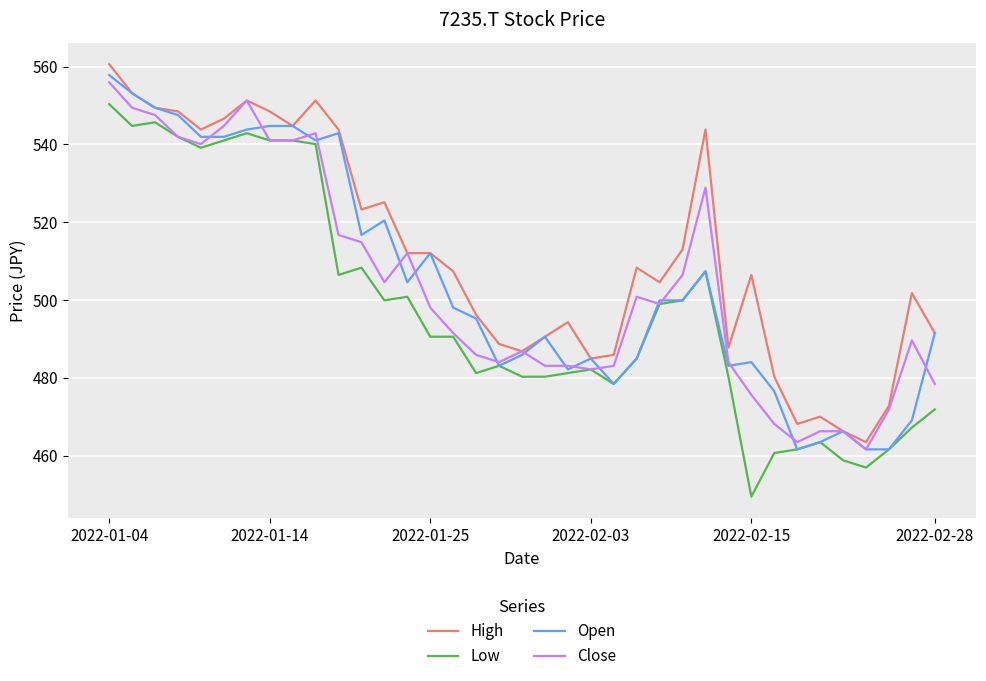

Reading left to right, transcribe all the data shown in this chart.

High: 560.6	553.1	549.4	548.5	543.8	546.6	551.3	548.5	544.7	551.3	543.8	523.2	525.1	512.0	512.0	507.4	496.1	488.7	486.8	490.5	494.3	484.9	485.9	508.3	504.6	513.0	543.8	487.7	506.4	480.3	468.1	470.0	466.2	463.4	472.8	501.8	491.5
Low: 550.3	544.7	545.7	541.9	539.1	541.0	542.9	541.0	541.0	540.1	506.4	508.3	499.9	500.8	490.5	490.5	481.2	483.1	480.3	480.3	481.2	482.1	478.4	484.9	498.9	499.9	507.4	480.3	449.4	460.6	461.6	463.4	458.8	456.9	461.6	467.2	471.9
Open: 557.8	553.1	549.4	547.5	541.9	541.9	543.8	544.7	544.7	541.0	542.9	516.7	520.4	504.6	512.0	498.0	495.2	483.1	485.9	490.5	482.1	484.9	478.4	484.9	499.9	499.9	507.4	483.1	484.0	476.5	461.6	463.4	466.2	461.6	461.6	469.0	491.5
Close: 555.9	549.4	547.5	541.9	540.1	544.7	551.3	541.0	541.0	542.9	516.7	514.8	504.6	512.0	498.0	491.5	485.9	484.0	486.8	483.1	483.1	482.1	483.1	500.8	498.9	506.4	528.8	484.0	475.6	468.1	463.4	466.2	466.2	461.6	471.9	489.6	478.4